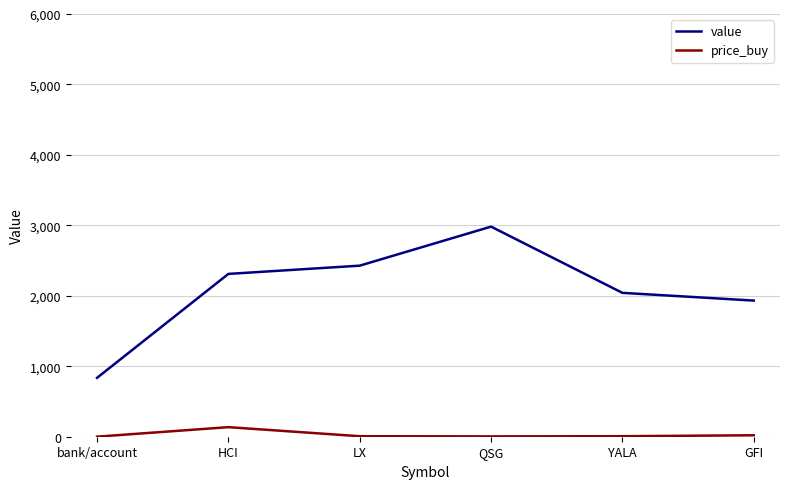

True or false: price_buy and value intersect in this chart.

False